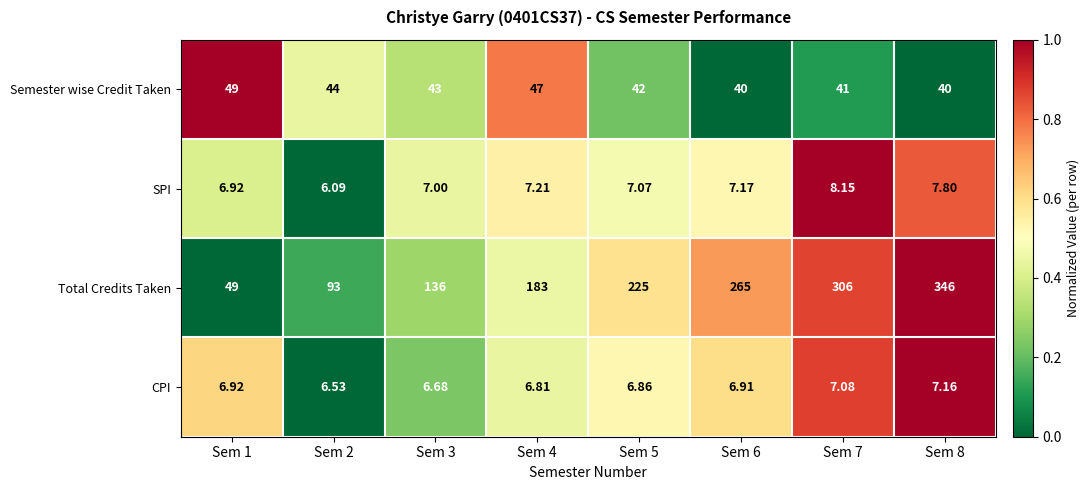

Which series has the widest spread of values?

Total Credits Taken